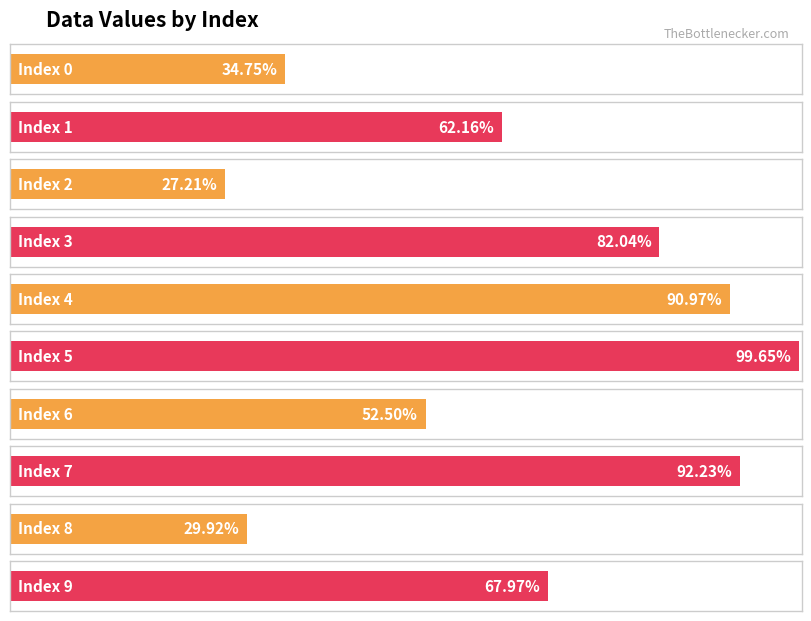

Reading left to right, transcribe all the data shown in this chart.

0.3	0.6	0.3	0.8	0.9	1.0	0.5	0.9	0.3	0.7